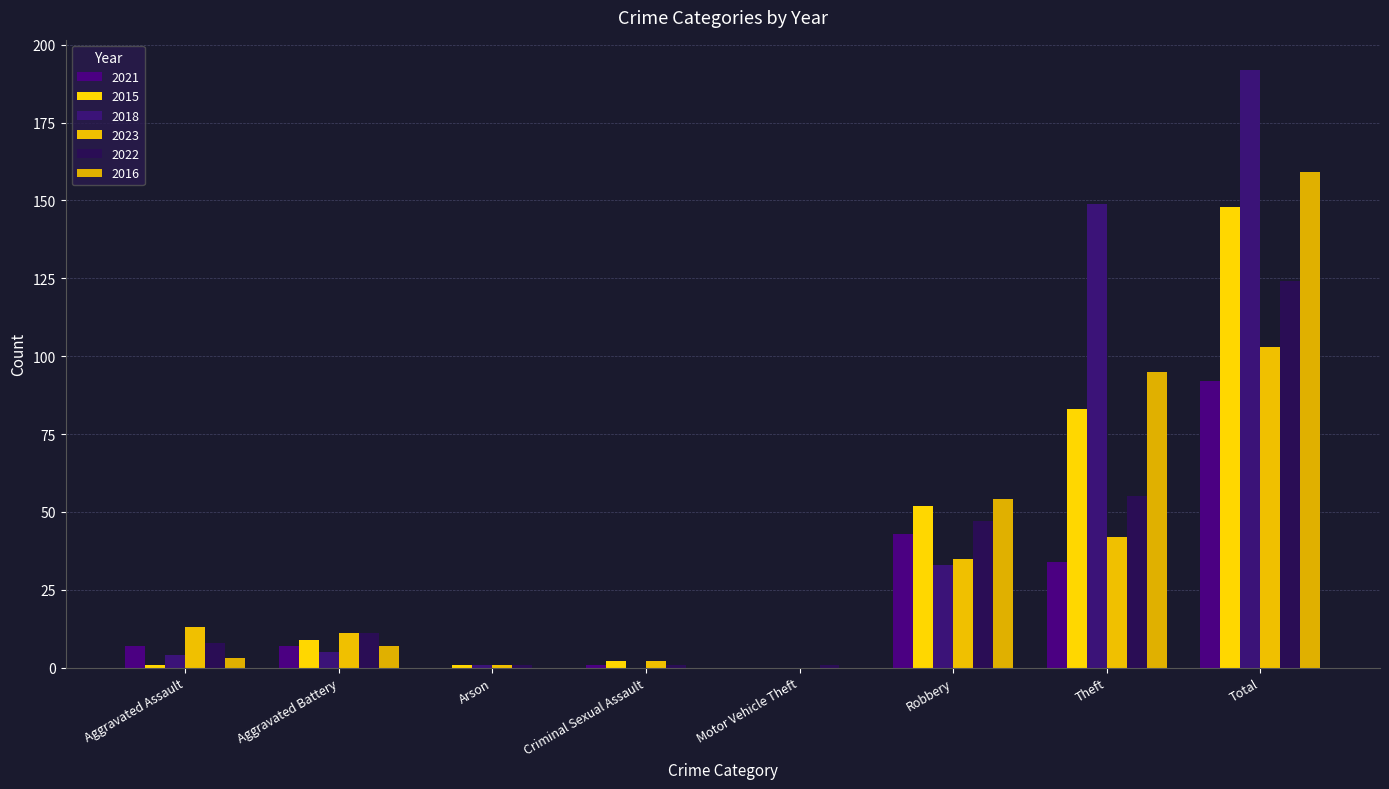

What is the label of the 2nd bar from the right?

Theft